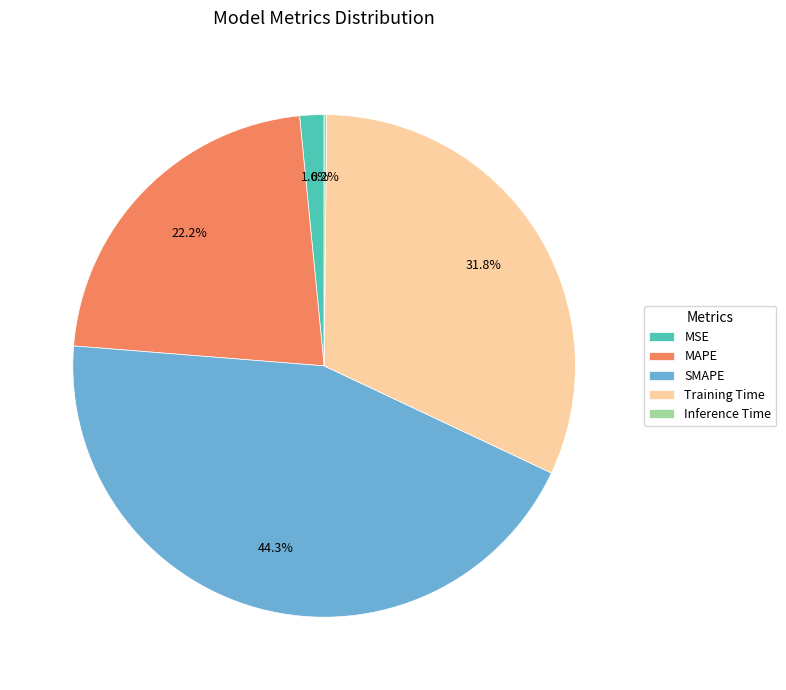

Does any single category account for the majority?

No